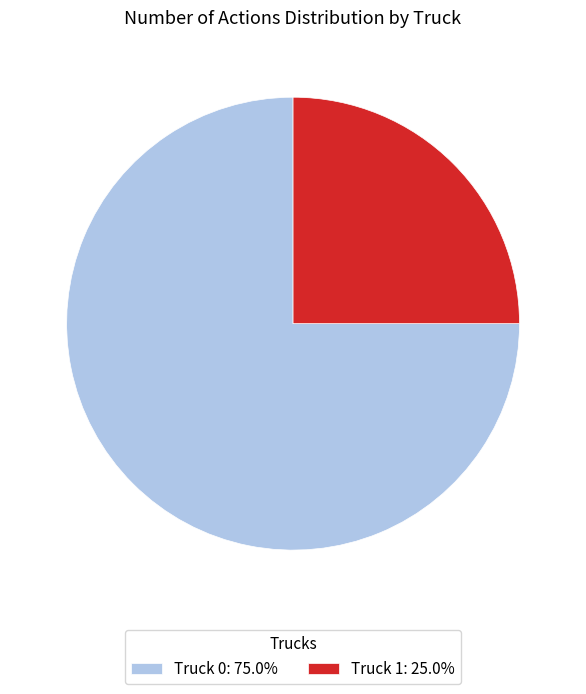

Which has a higher value, Truck 1 or Truck 0?

Truck 0